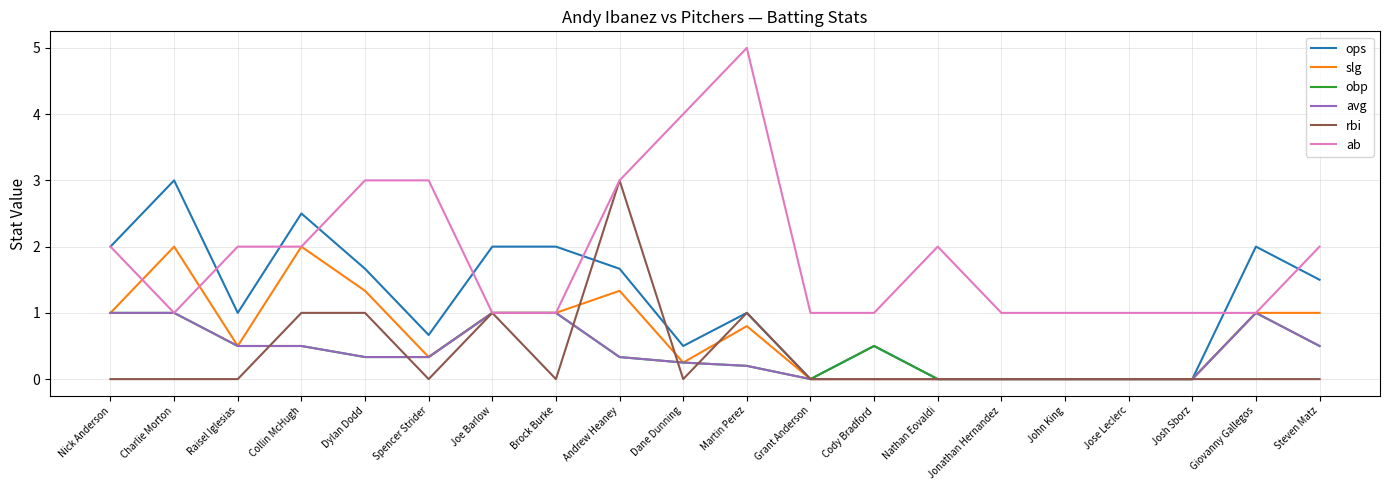

Which series has the widest spread of values?

ab